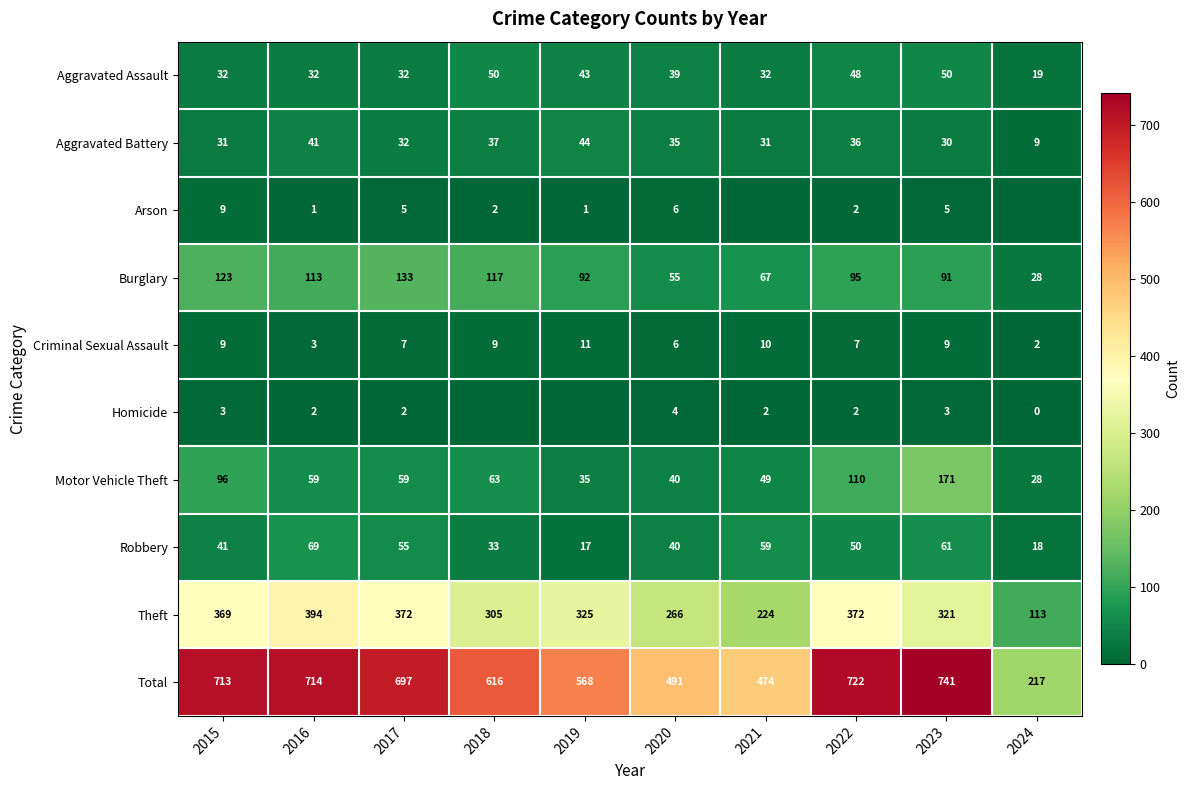

What is the sum of the Motor Vehicle Theft values at 2016 and 2024?

87